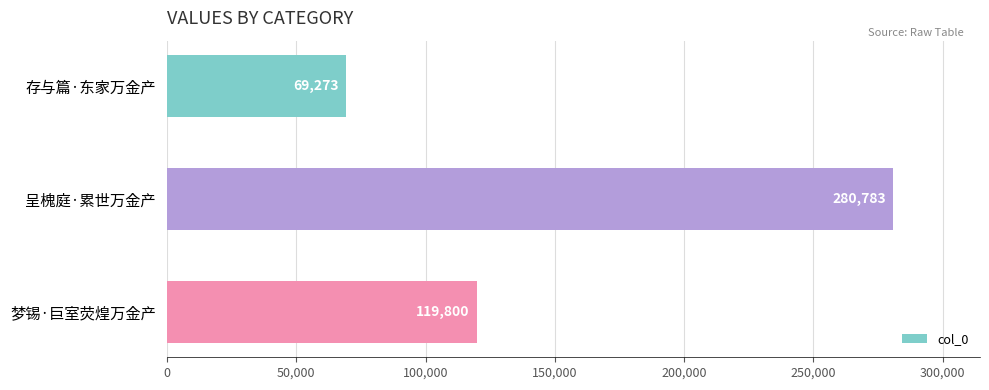

How many data points are less than 119800?

1